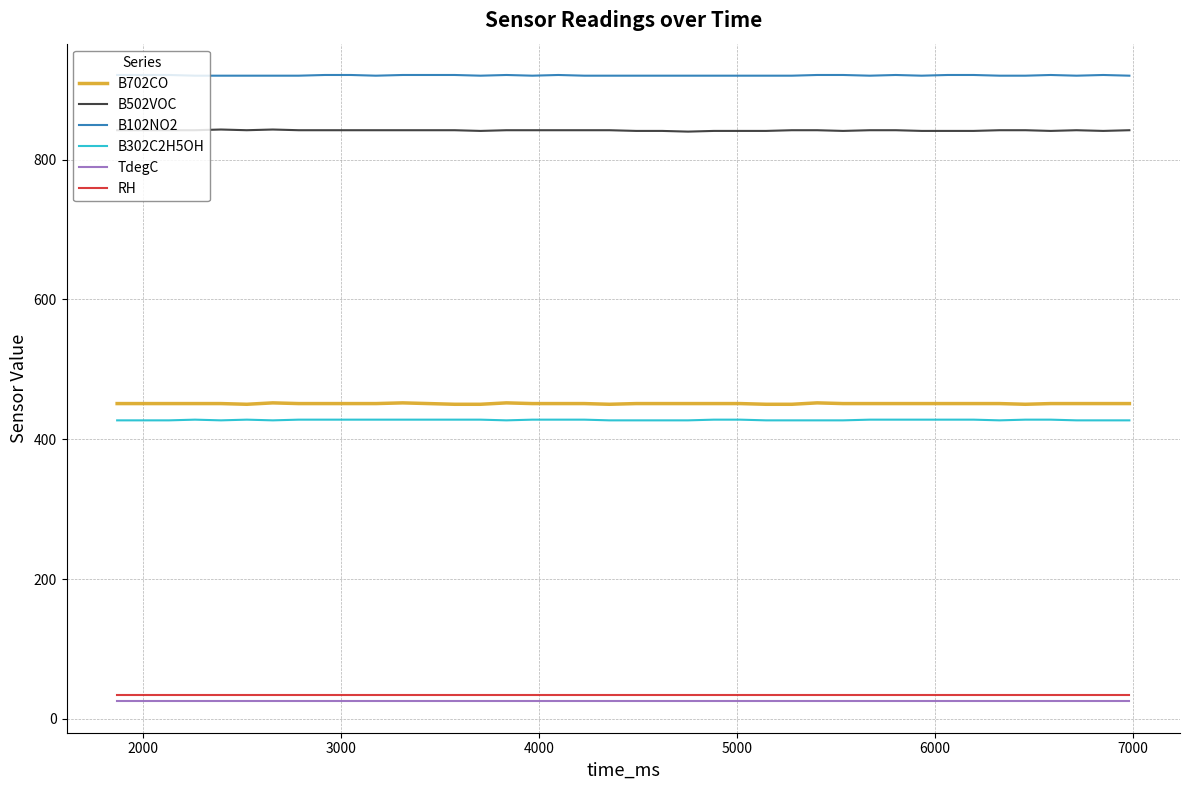

What is the minimum value shown in the chart?

25